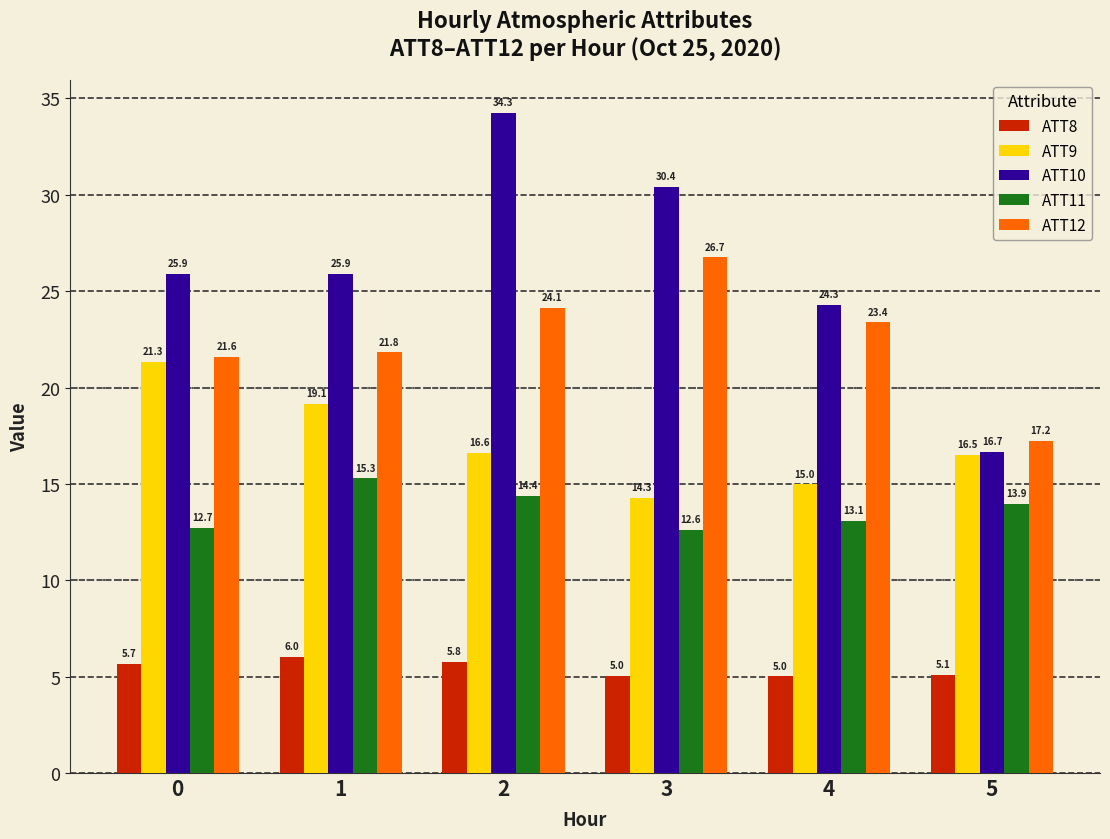

List the series in order of their overall mean, lowest first.

ATT8, ATT11, ATT9, ATT12, ATT10